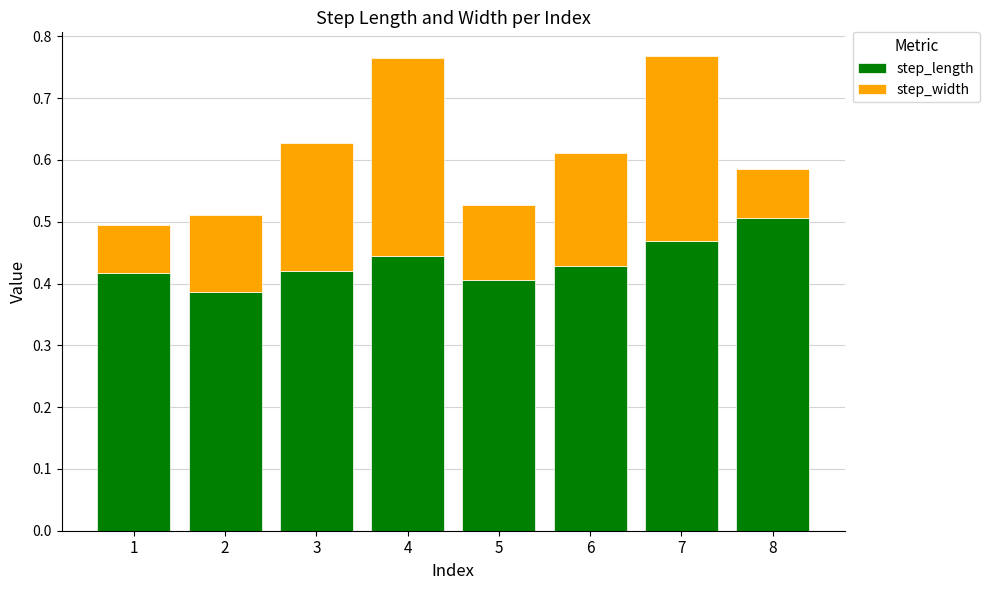

The value of step_length at 6 is 0.1. True or false?

False